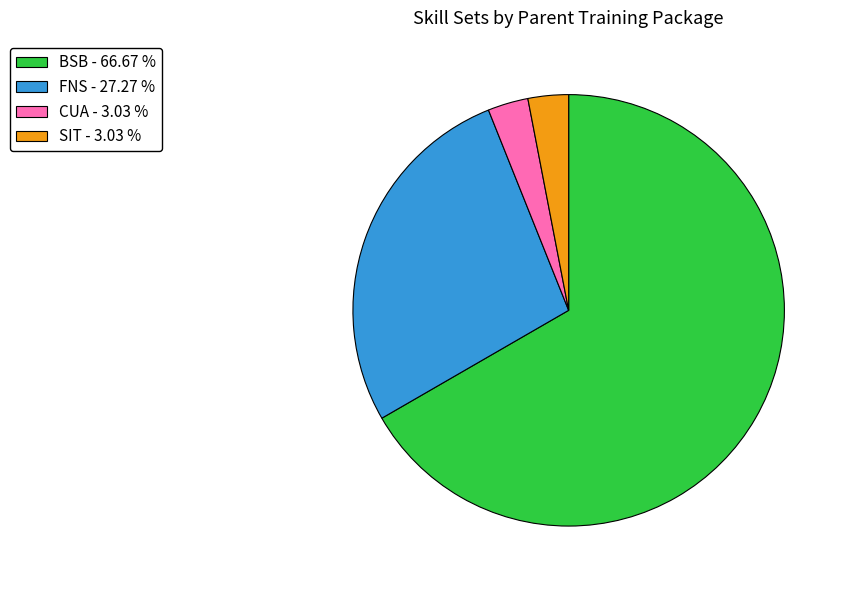

Between FNS - 27.27 % and CUA - 3.03 %, which is larger?

FNS - 27.27 %